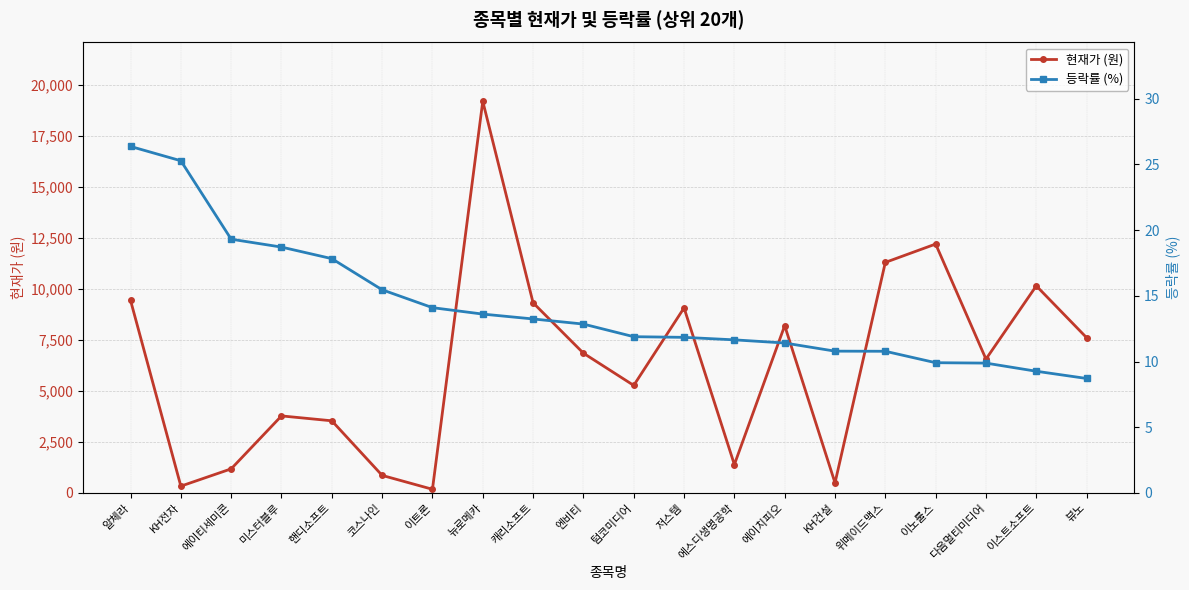

What are all the series names shown in the legend?

현재가 (원), 등락률 (%)